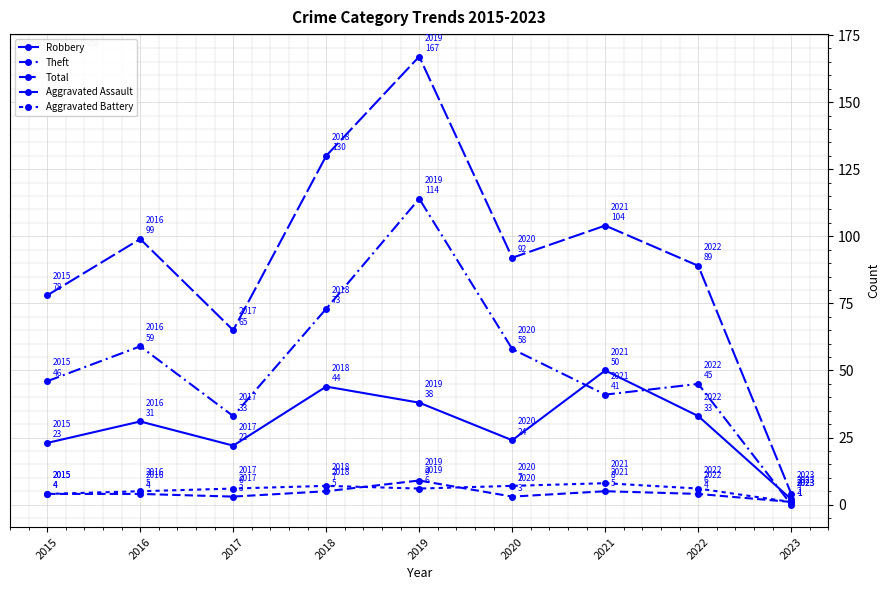

True or false: Robbery and Total intersect in this chart.

False